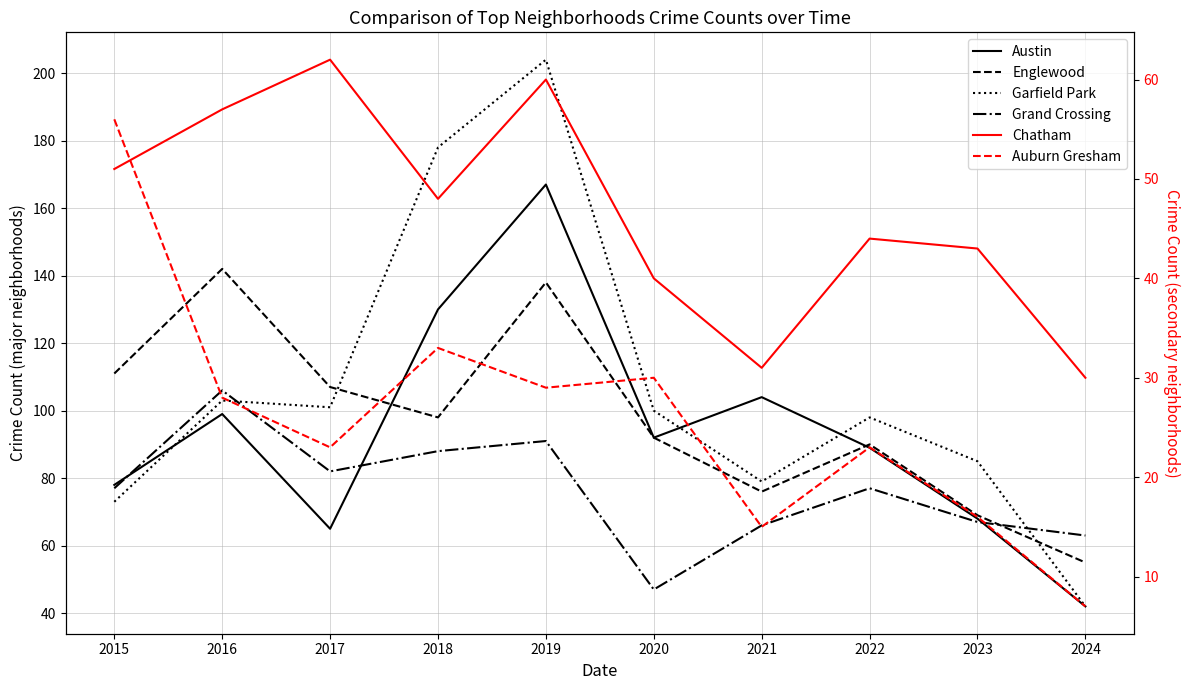

List the labels in order of Chatham value, largest first.

2017, 2019, 2016, 2015, 2018, 2022, 2023, 2020, 2021, 2024